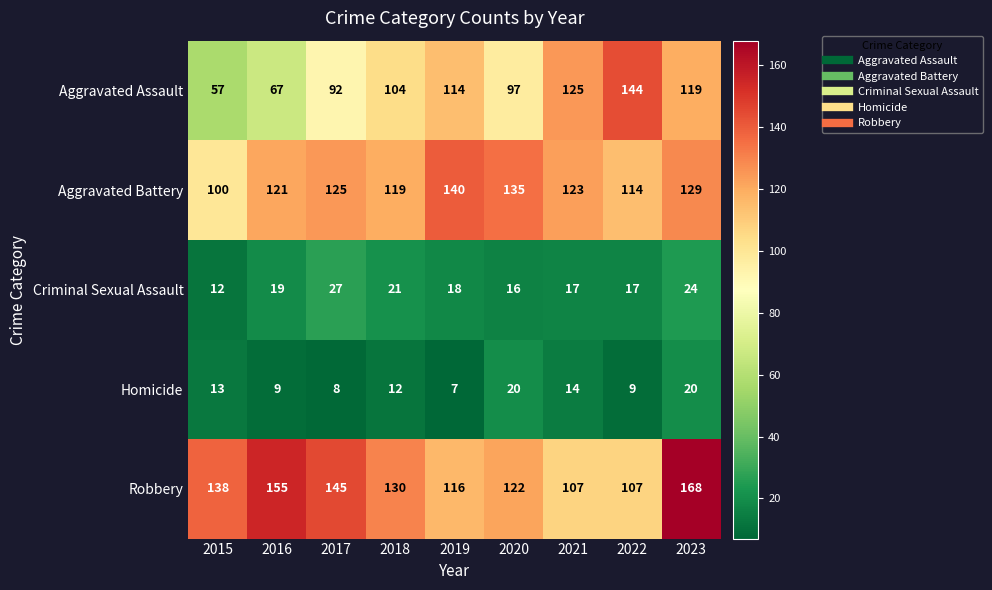

What is the average value of the Aggravated Battery series?

123